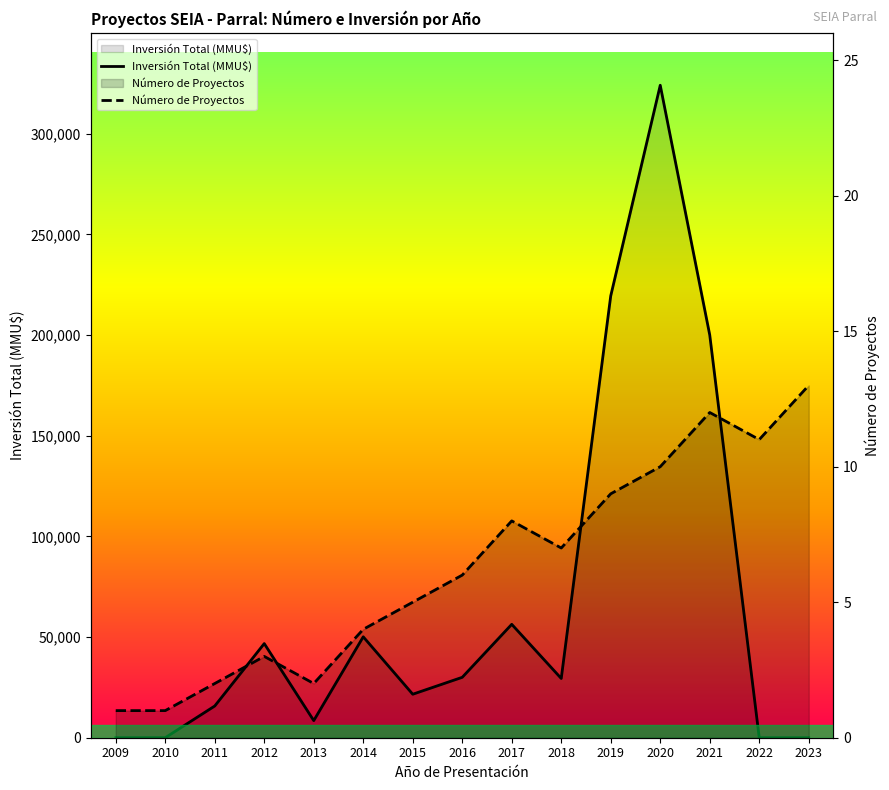

How many times do Inversión Total (MMU$) and Número de Proyectos cross each other?

2